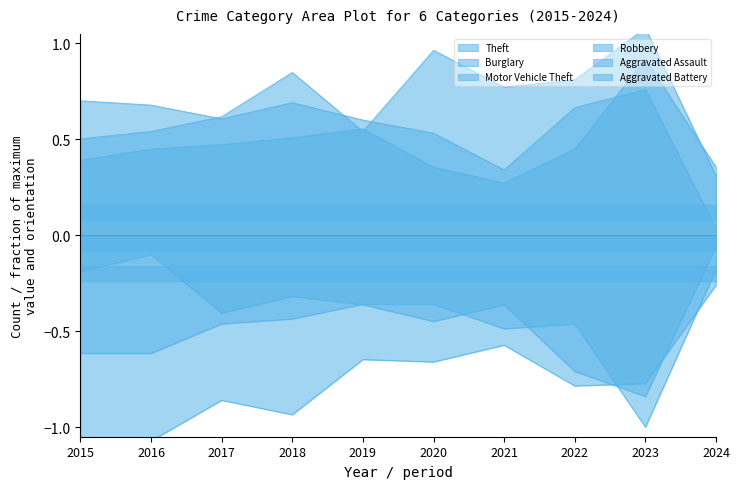

Where is the first local minimum for Burglary?

2018